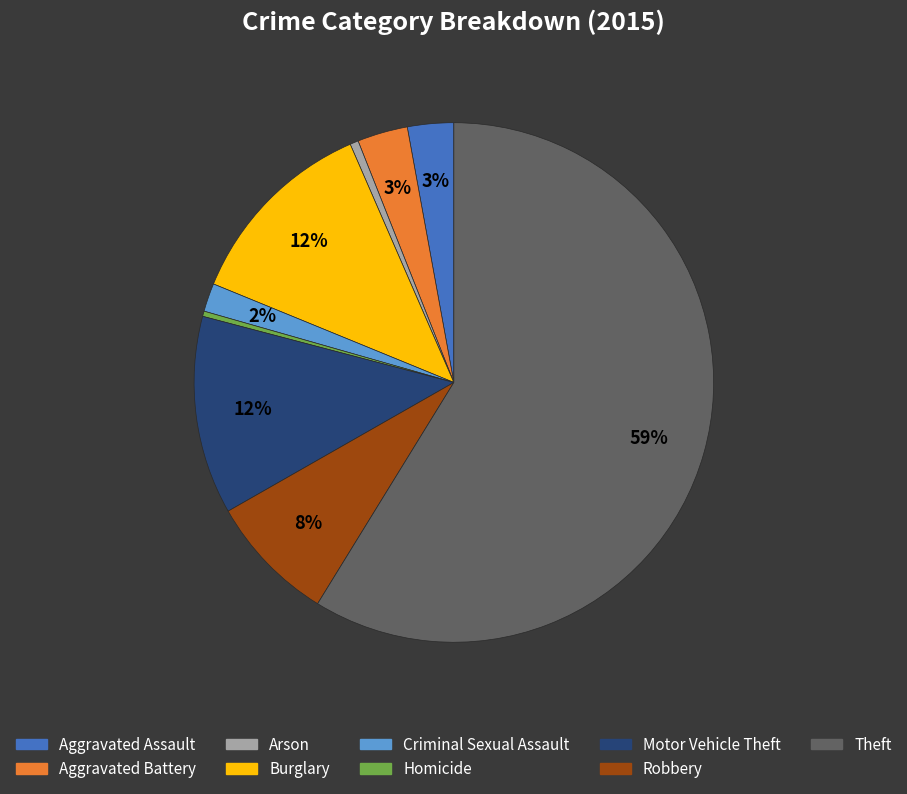

Which category has the biggest portion of the pie?

Theft